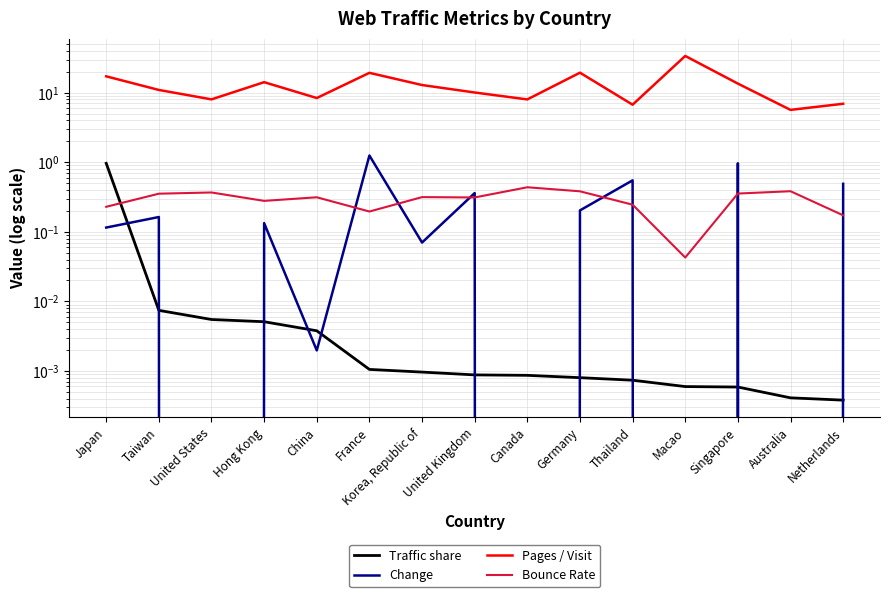

What is the total value across all series at United States?

8.4